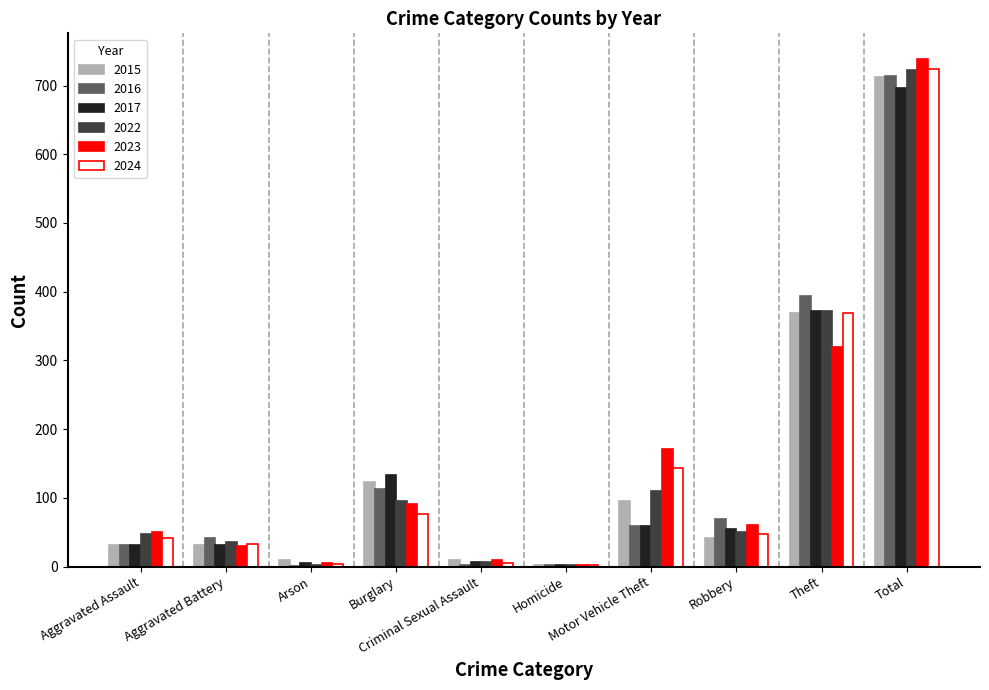

What is the maximum value for 2023?

739